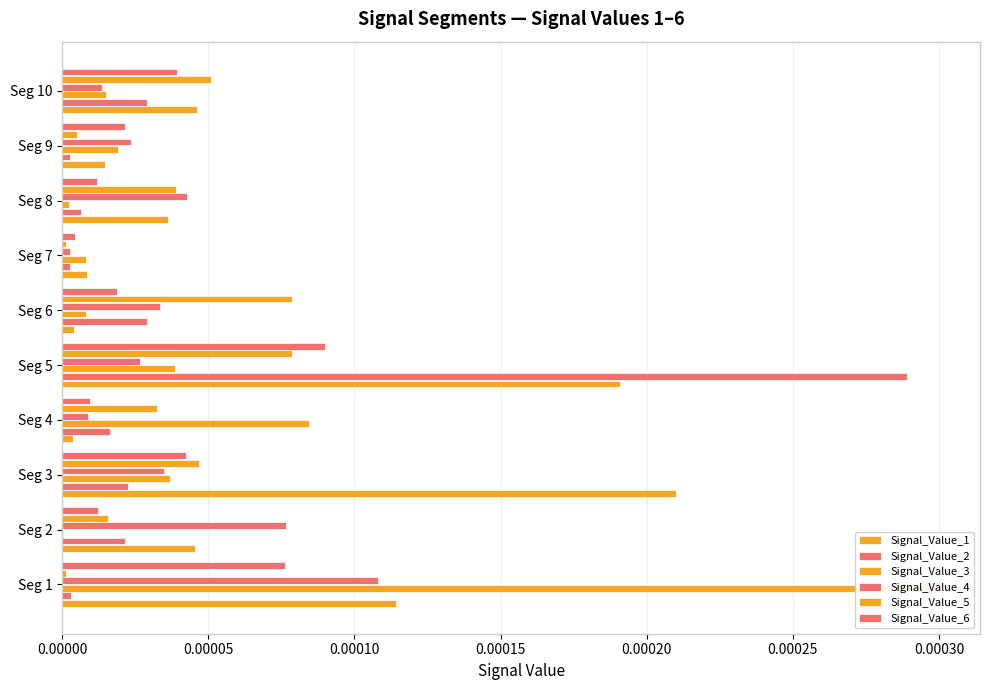

Between Seg 9 and Seg 6, which is larger?

Seg 9